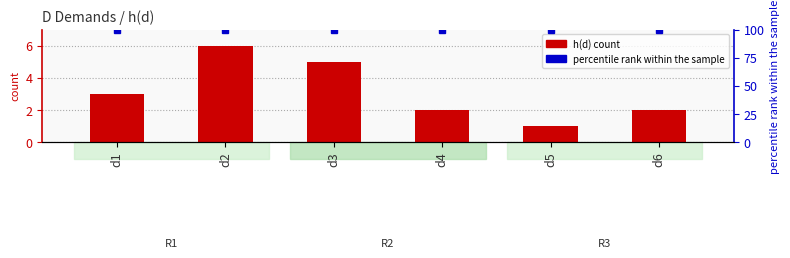

List the series in order of their peak value, highest first.

percentile rank within the sample, h(d)